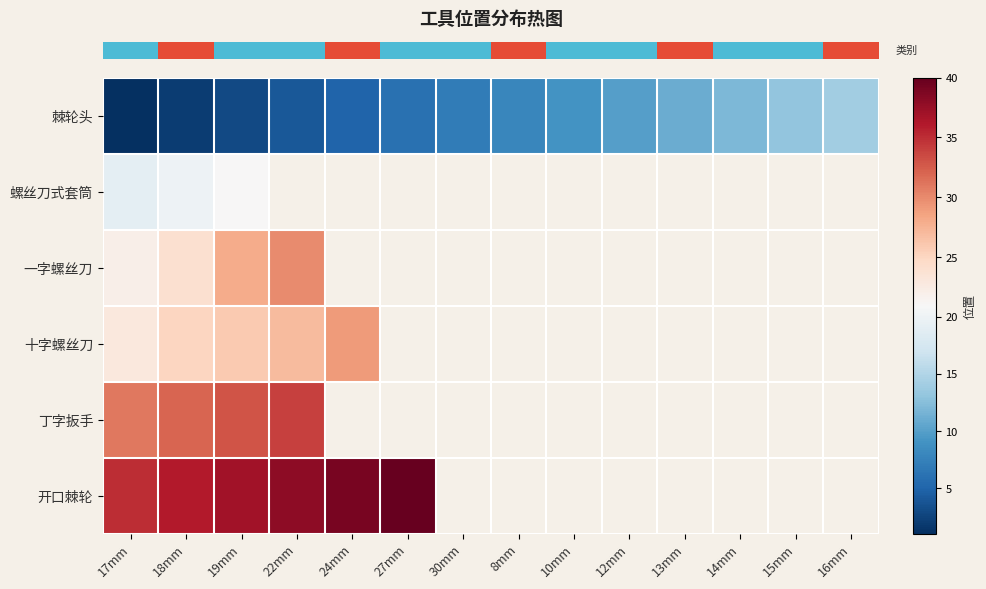

What is the smallest value displayed?

1.0